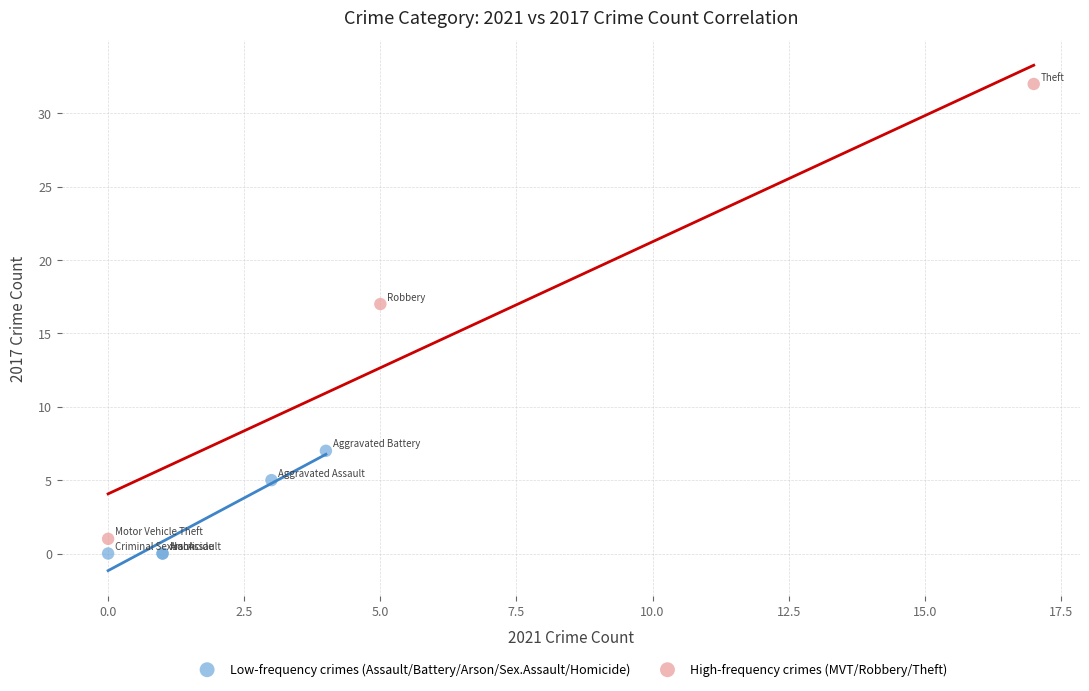

Which series has the largest Y range (max minus min)?

High-frequency crimes (MVT/Robbery/Theft)